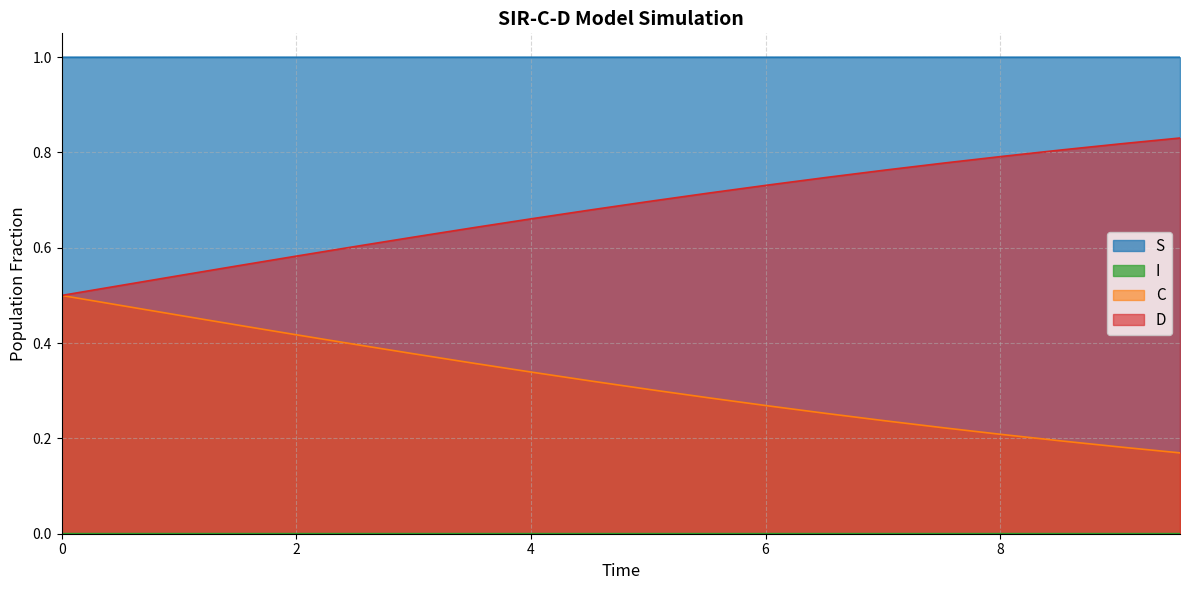

True or false: D has more than 0 interior local peaks.

False